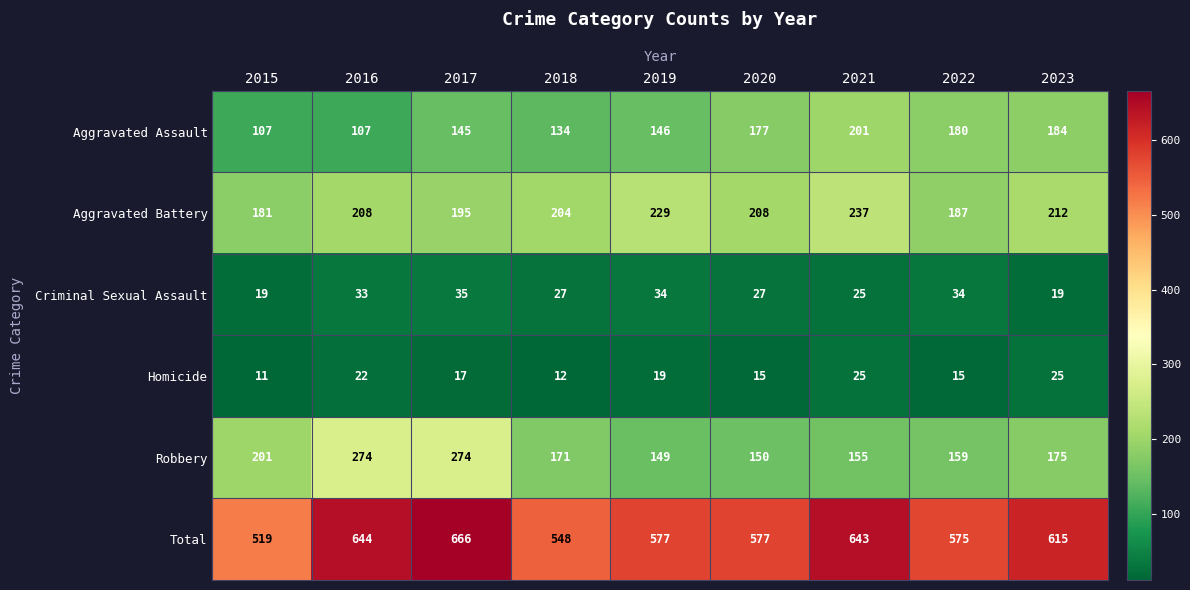

What is the minimum value shown in the chart?

11